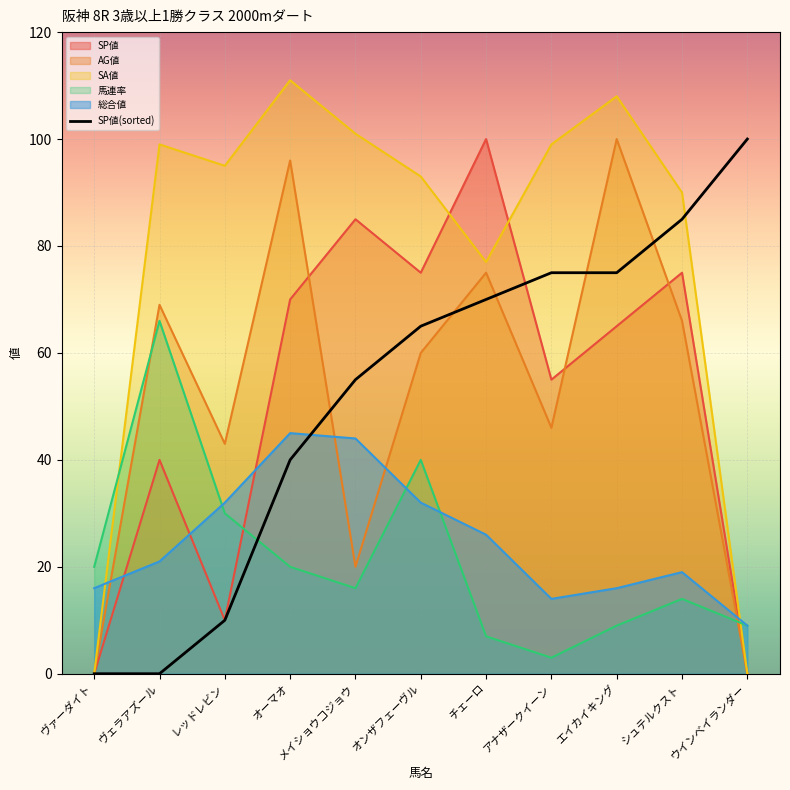

True or false: SP値 has a value of 55 at アナザークイーン.

True